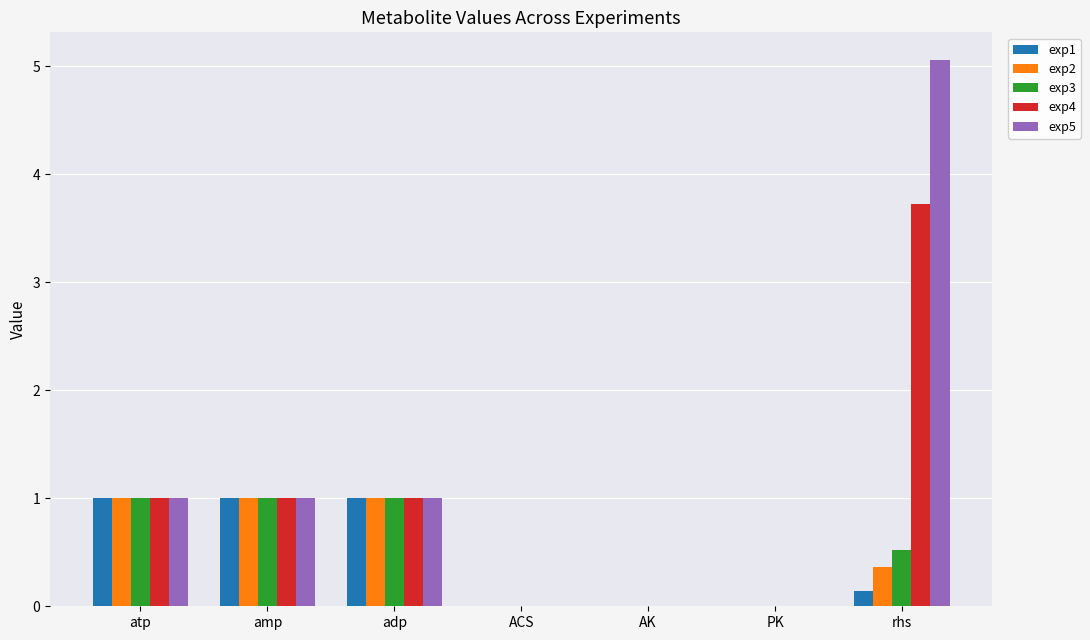

What is the total value across all series at atp?

5.0